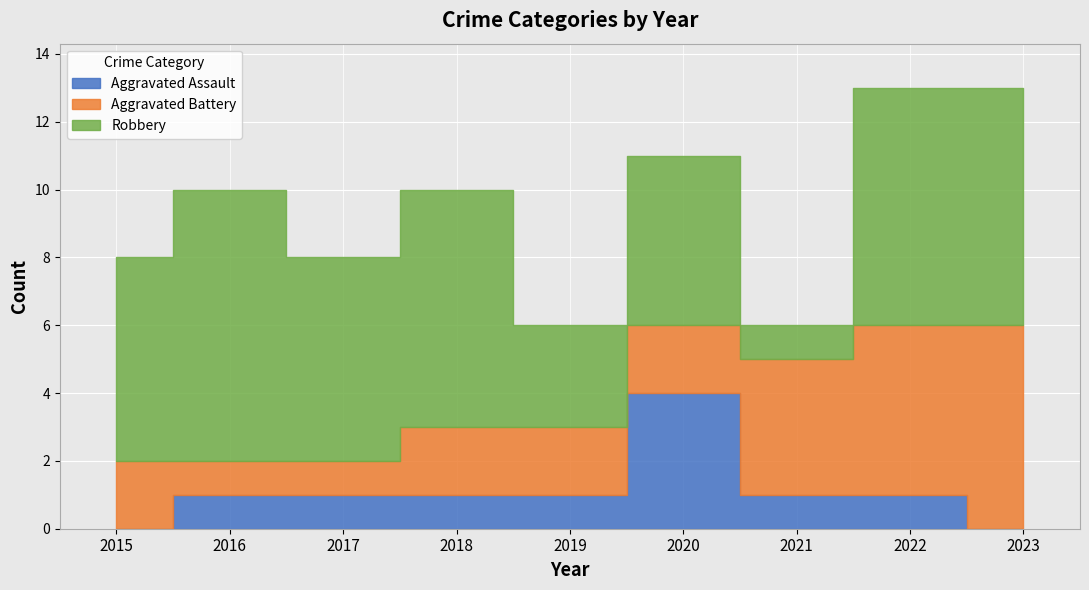

Read the Aggravated Battery value at 2020.

2